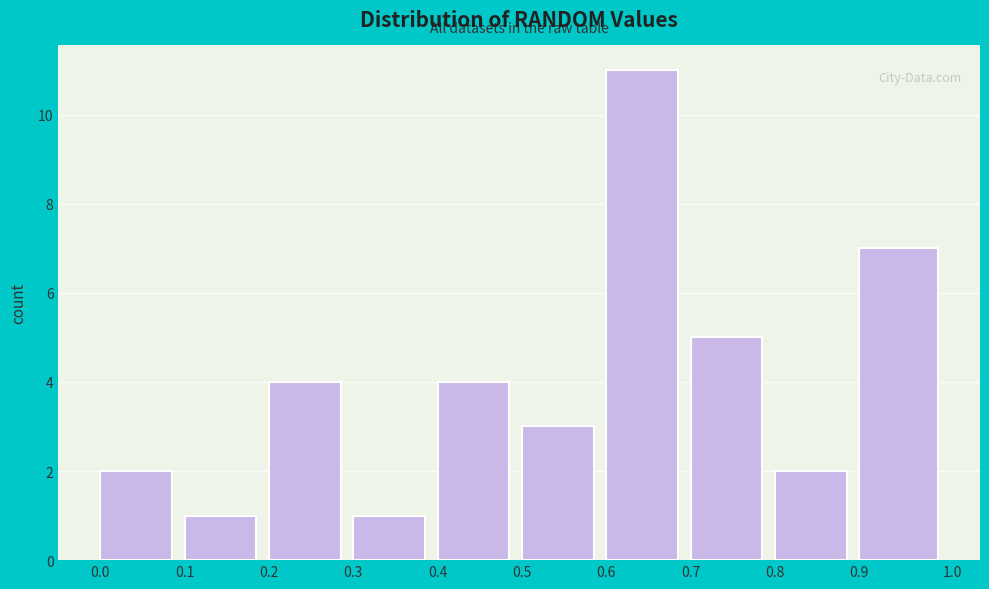

Reading left to right, list every bar in this chart as the range it spans on the x-axis followed by its height. The values are not printed on the chart, so give them approximately, as read against the axis.

0.0 to 0.1: 2
0.1 to 0.2: 1
0.2 to 0.3: 4
0.3 to 0.4: 1
0.4 to 0.5: 4
0.5 to 0.6: 3
0.6 to 0.7: 11
0.7 to 0.8: 5
0.8 to 0.9: 2
0.9 to 1.0: 7